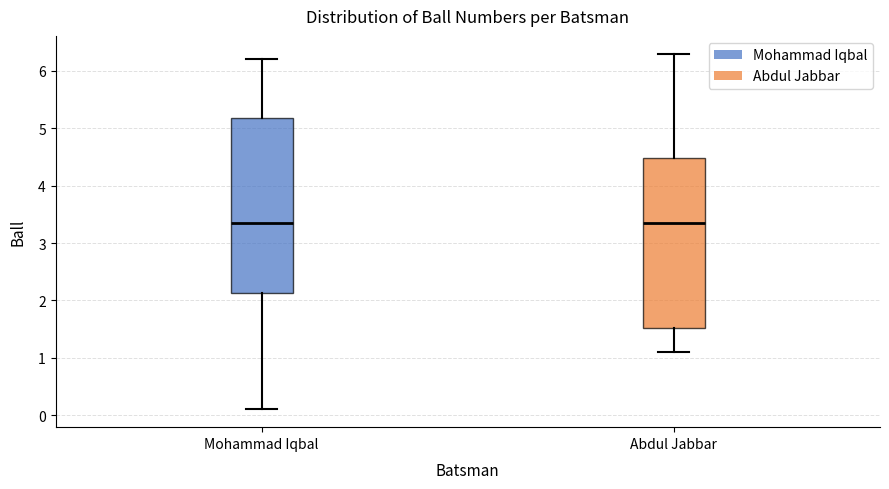

Which box is the tallest, from its lower edge to its upper edge?

Mohammad Iqbal